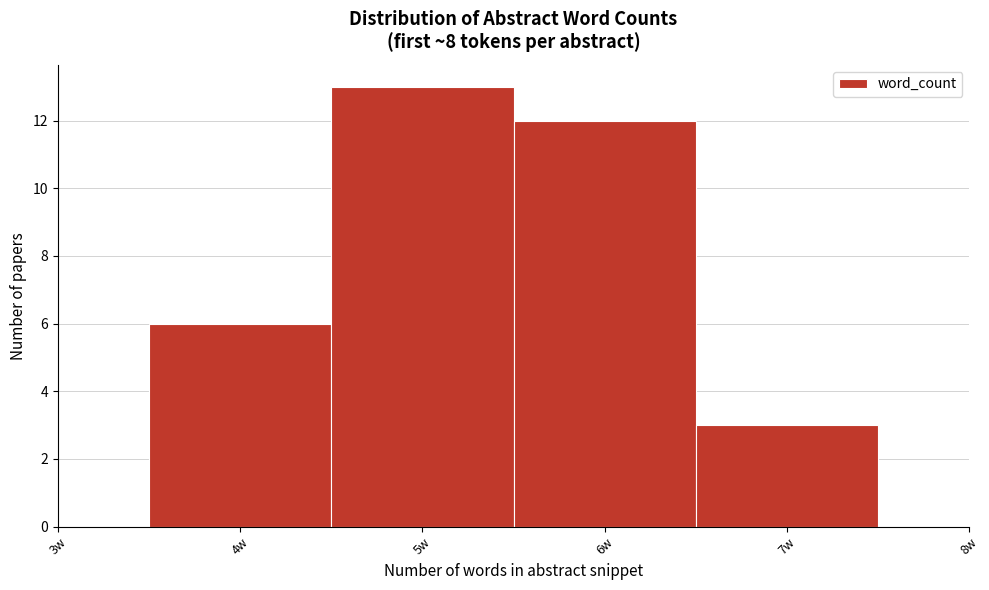

Reading right to left, transcribe all the data shown in this chart.

3	12	13	6